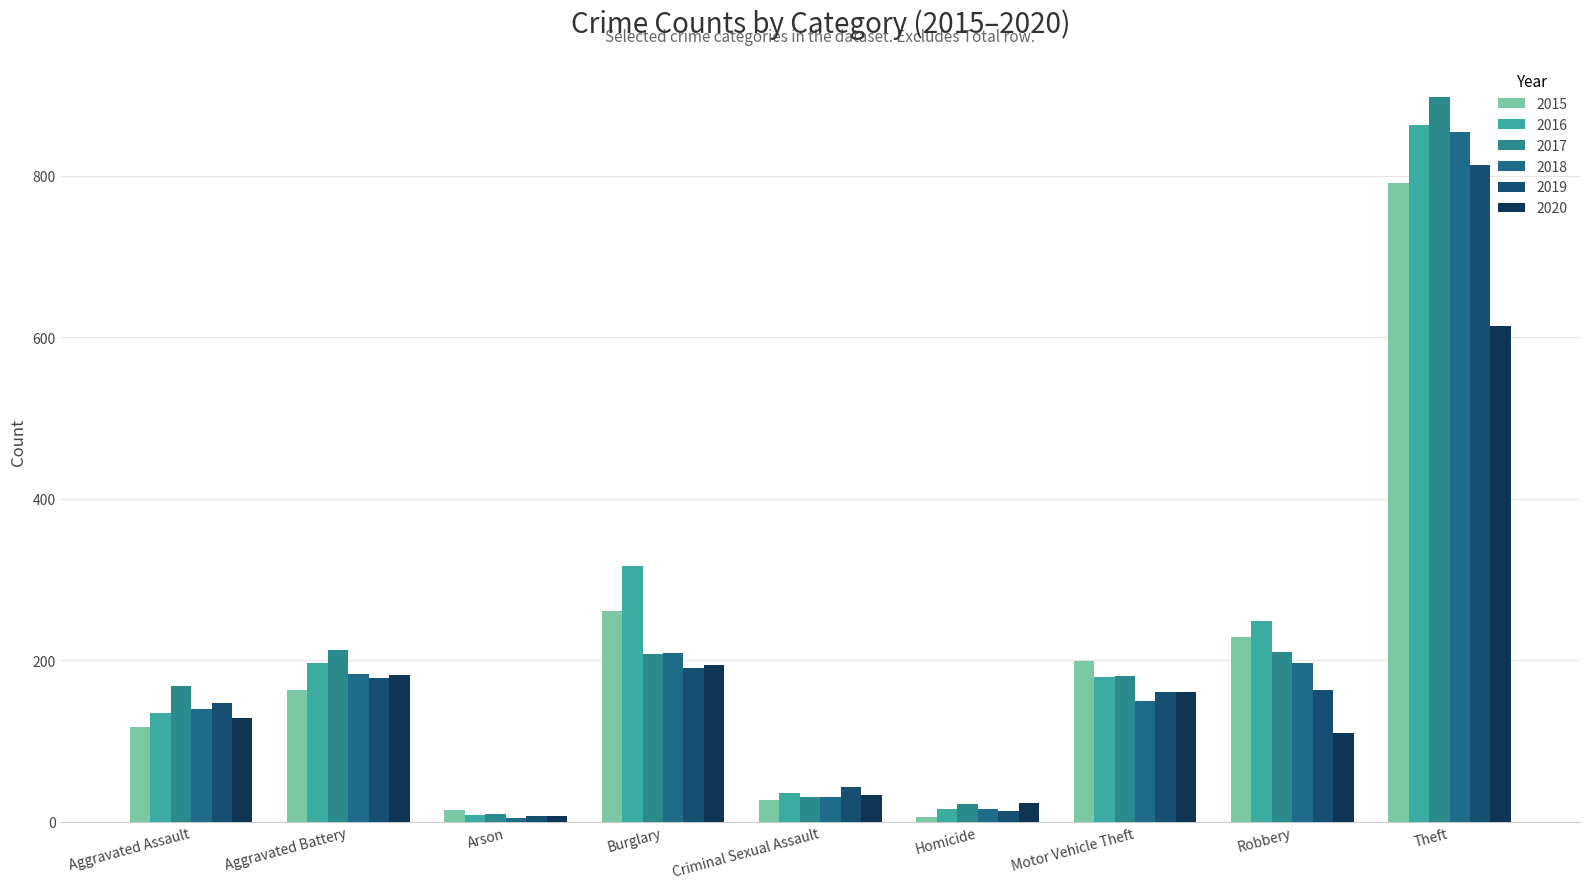

Which category has the lowest value in the 2016 series?

Arson